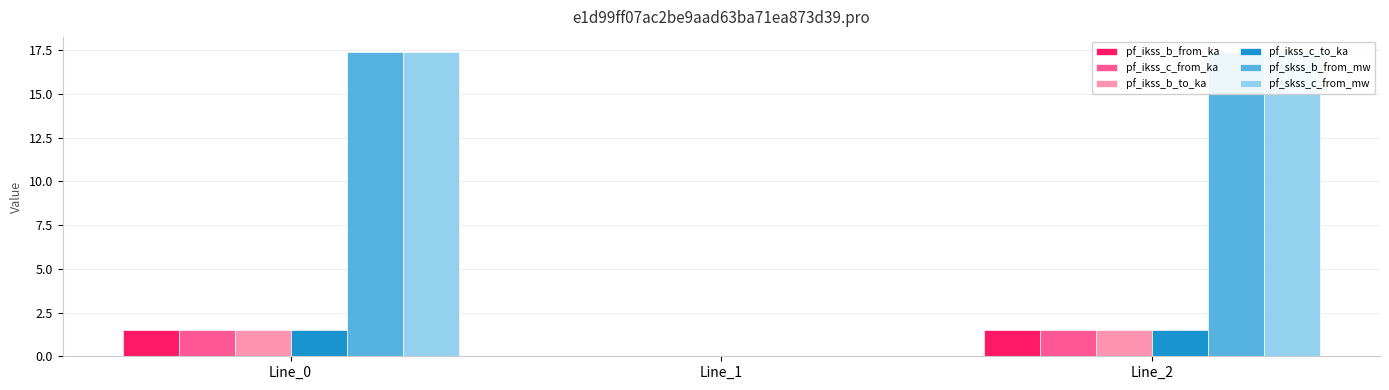

How many bars are there in each group?

6